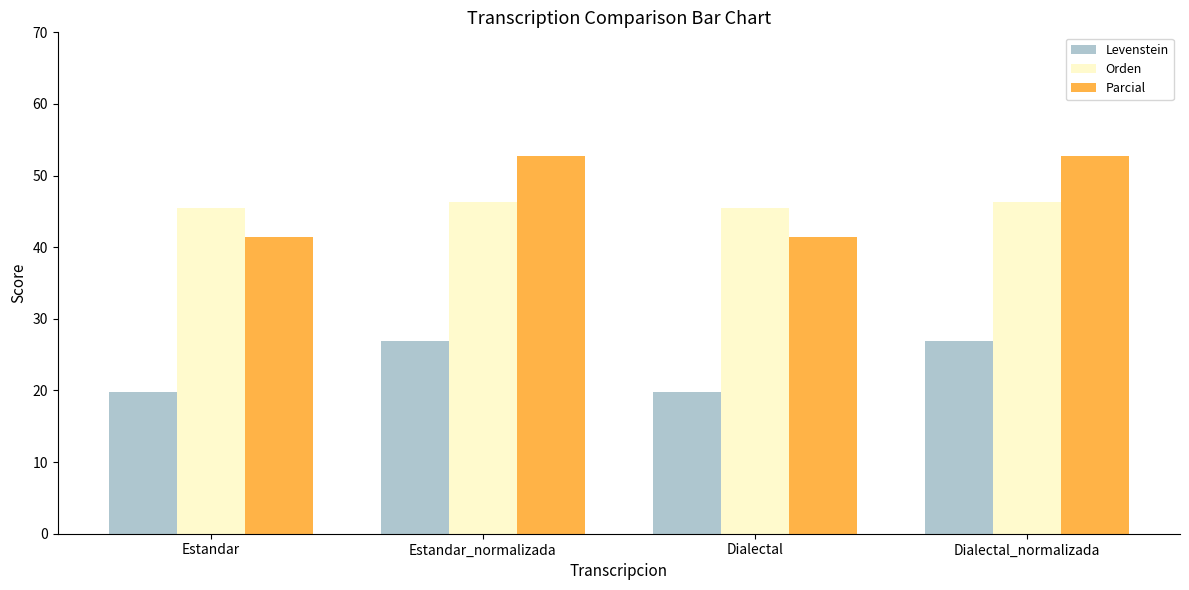

Which series has the widest spread of values?

Parcial